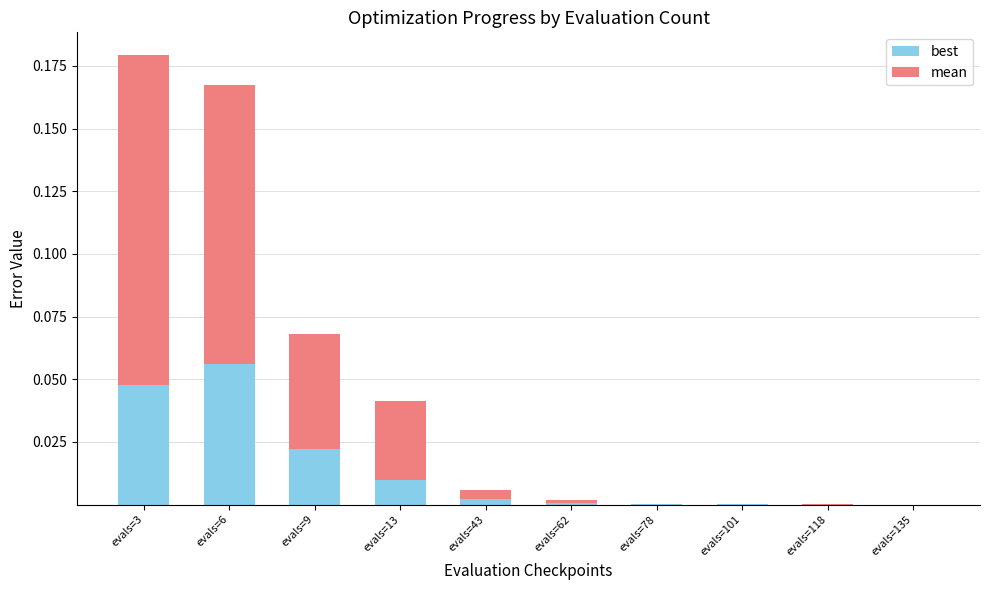

What are all the series names shown in the legend?

best, mean